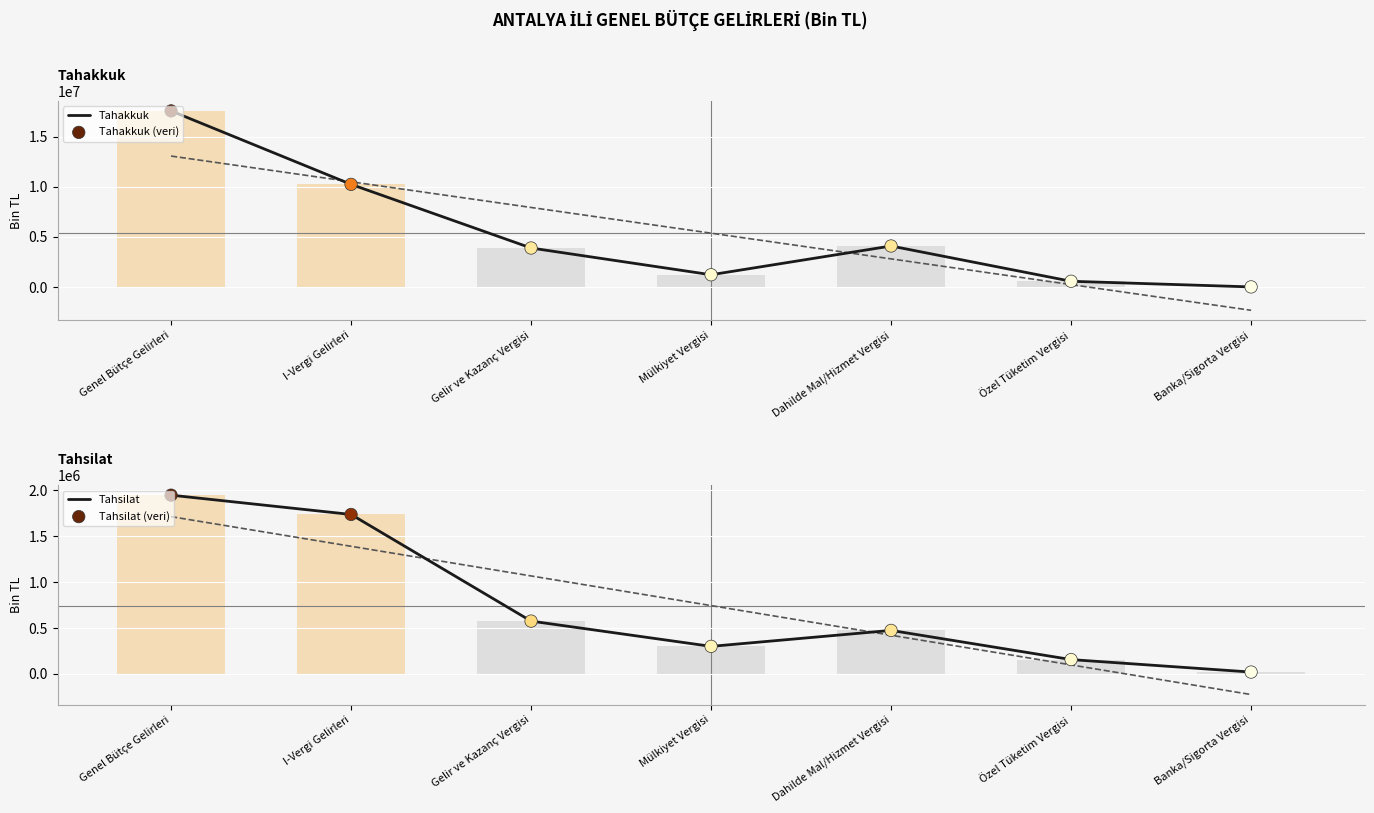

At which category is the sum across all series the highest?

Genel Bütçe Gelirleri